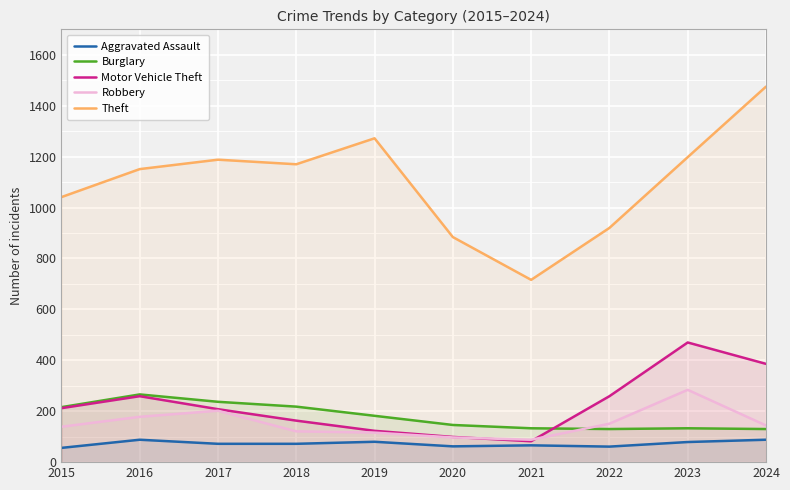

At how many categories does at least one series exceed 1154?

5